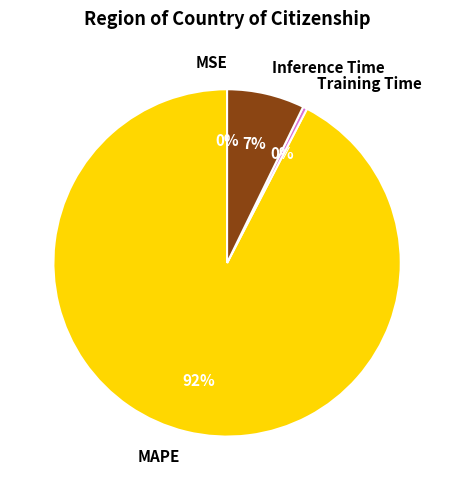

To the nearest percent, what is the average slice percentage?

25%